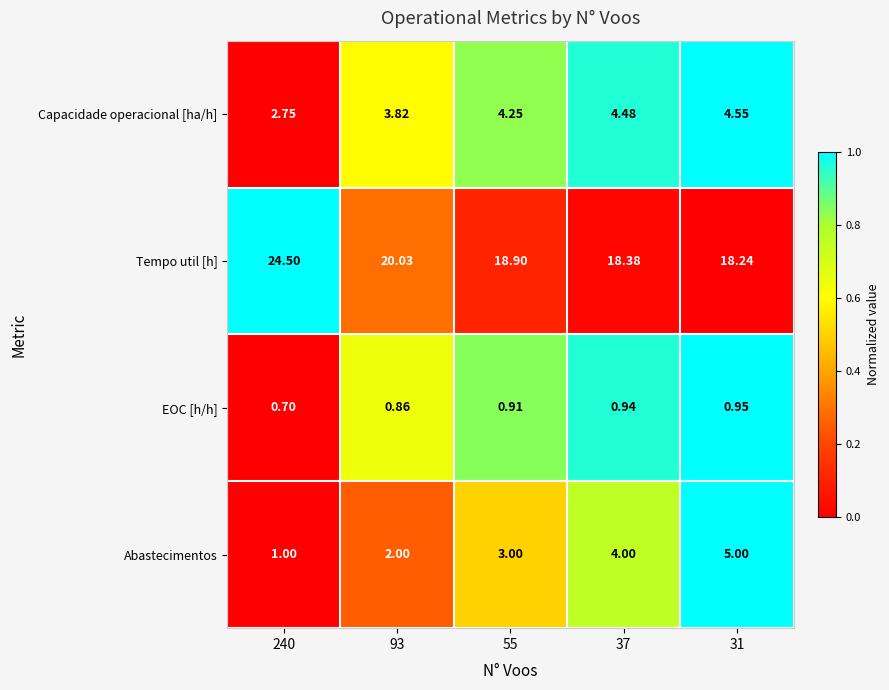

Count the number of data series in this chart.

4